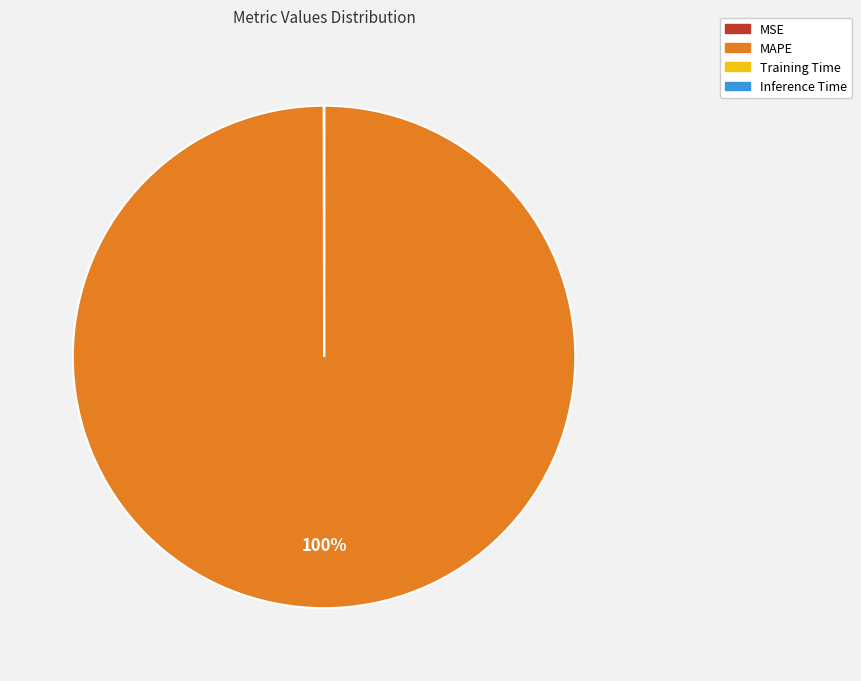

True or false: MAPE accounts for 100% of the total.

True